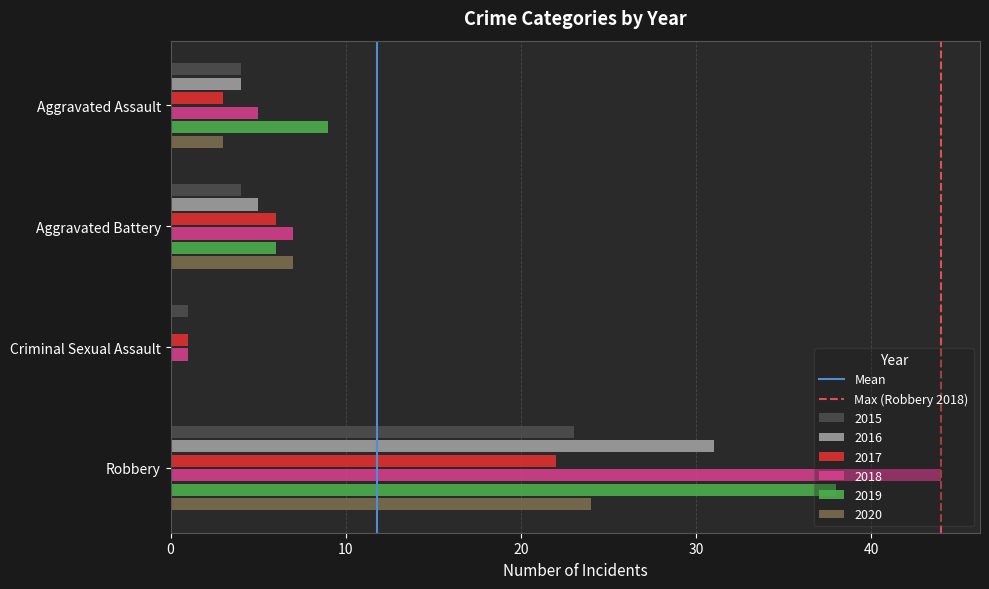

Which series changed the most between Aggravated Assault and Criminal Sexual Assault?

2019